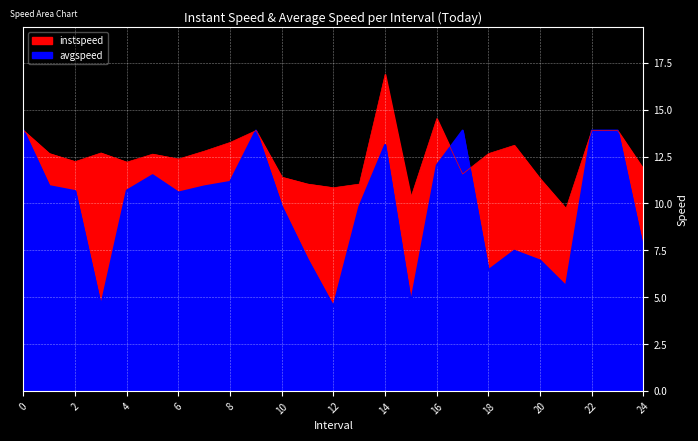

Does the chart display data point markers on the line(s)?

No